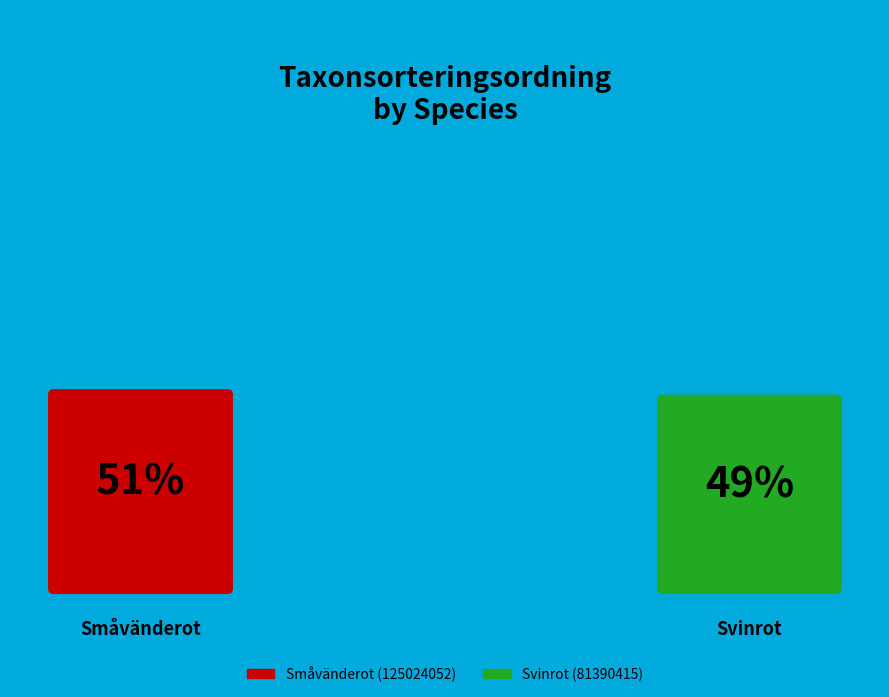

Which has a higher value, Småvänderot (125024052) or Svinrot (81390415)?

Småvänderot (125024052)